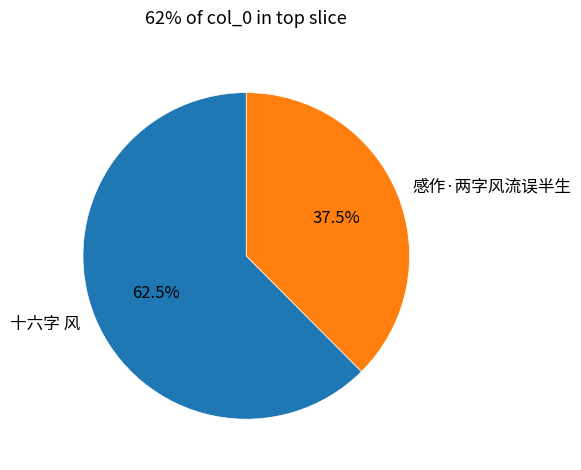

Which has a higher value, 十六字 风 or 感作·两字风流误半生?

十六字 风